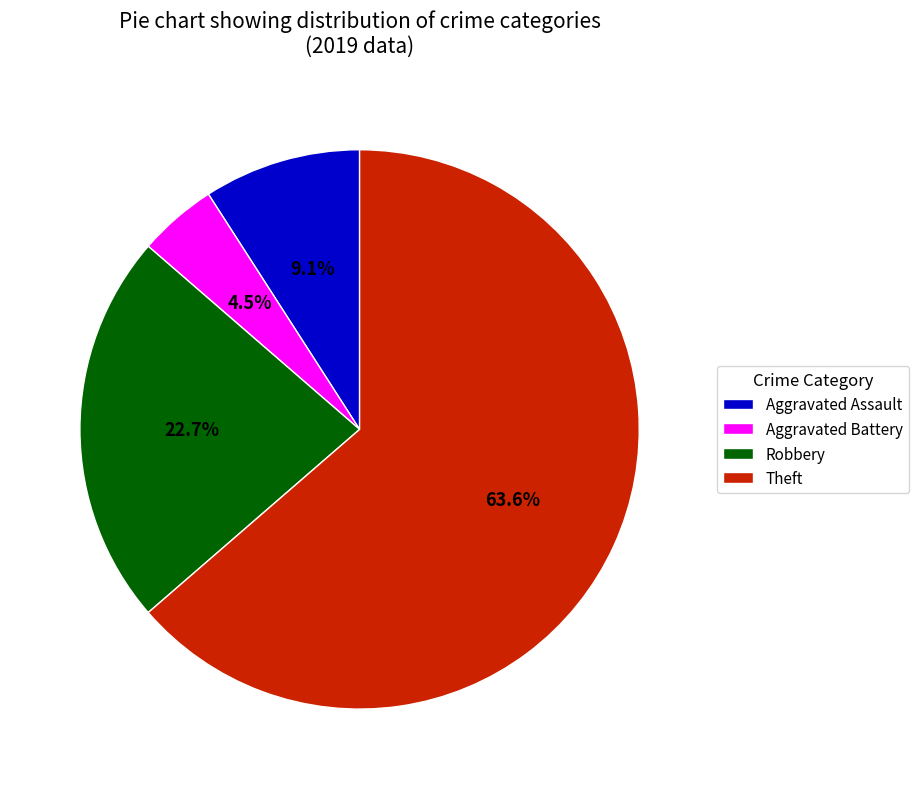

To the nearest percent, what is the difference between the Theft and Aggravated Assault slice percentages?

55%